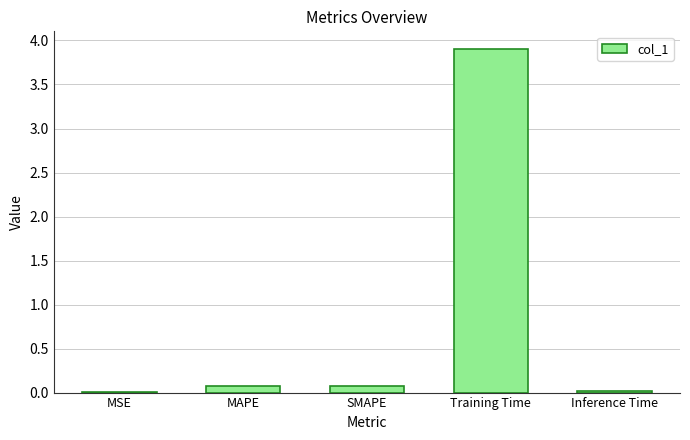

What is the sum of all values?

4.1